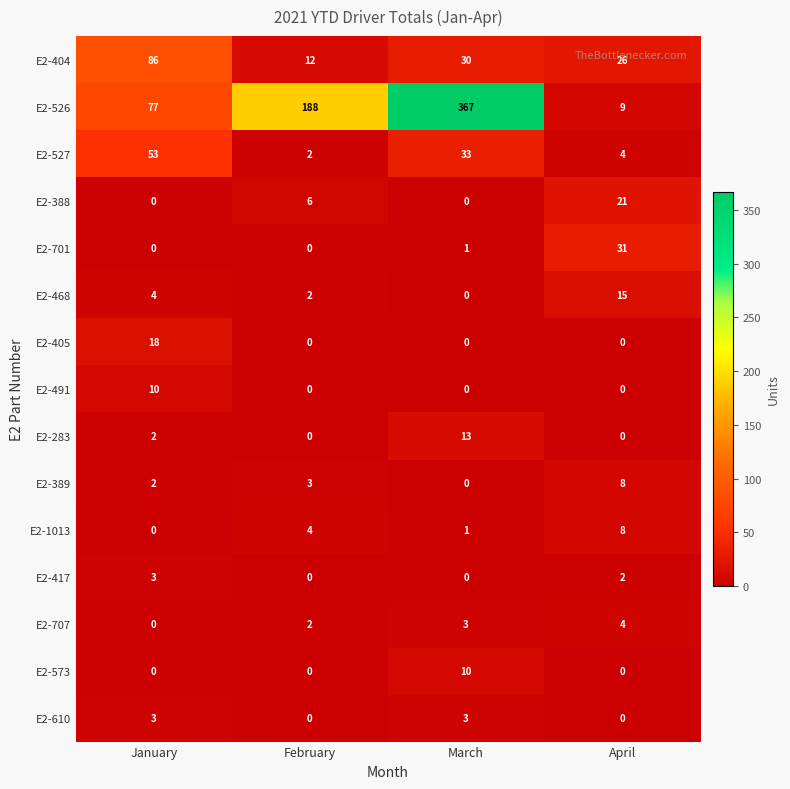

What is the difference between the E2-388 values at January and February?

6